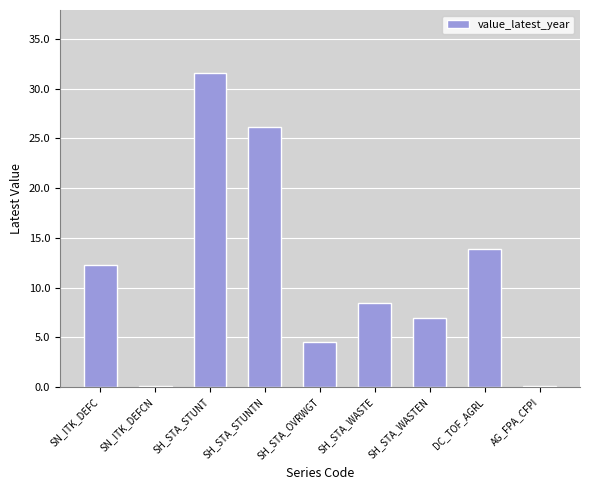

Reading left to right, transcribe all the data shown in this chart.

12.3	0.1	31.6	26.2	4.5	8.5	7.0	13.9	0.1